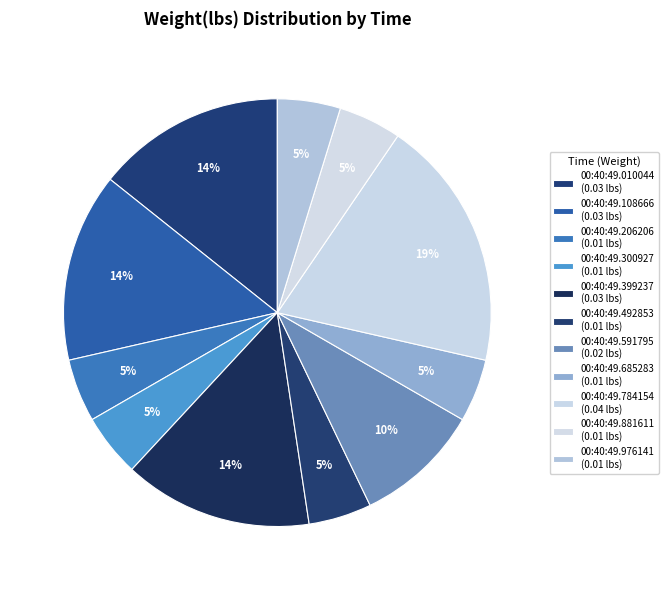

Which slice is the smallest?

00:40:49.206206